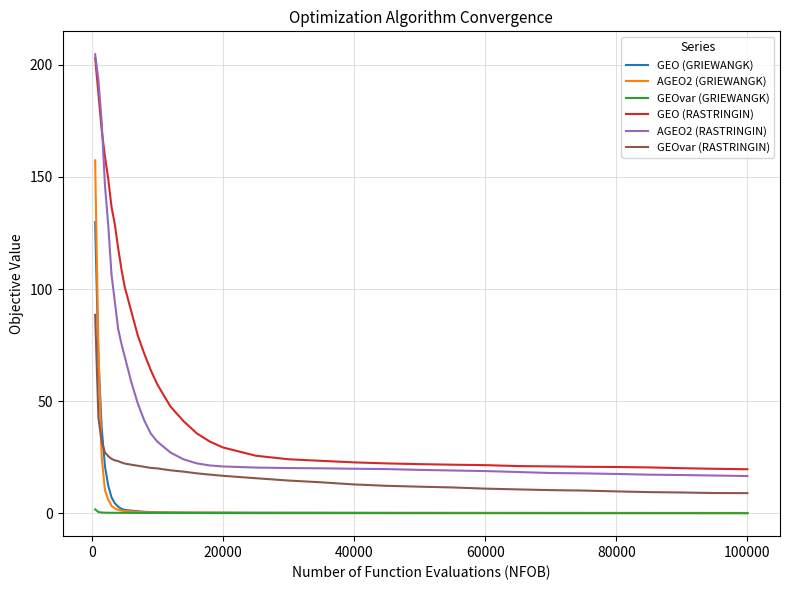

What is the lowest value of the GEO (RASTRINGIN) series?

19.6